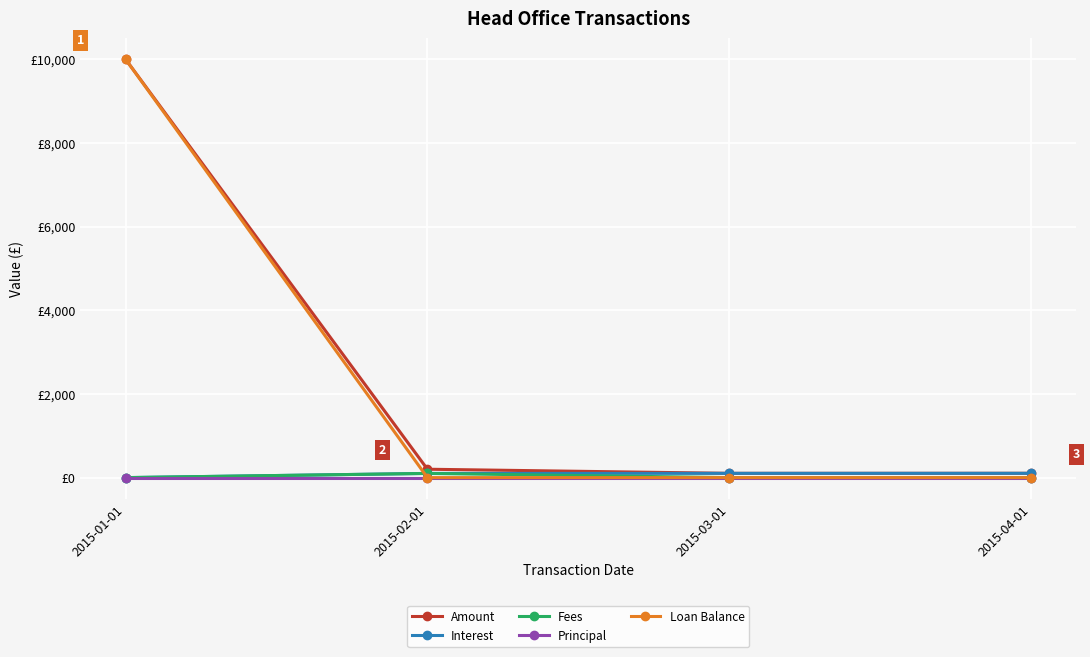

What is the label of the 2nd point from the right?

2015-03-01